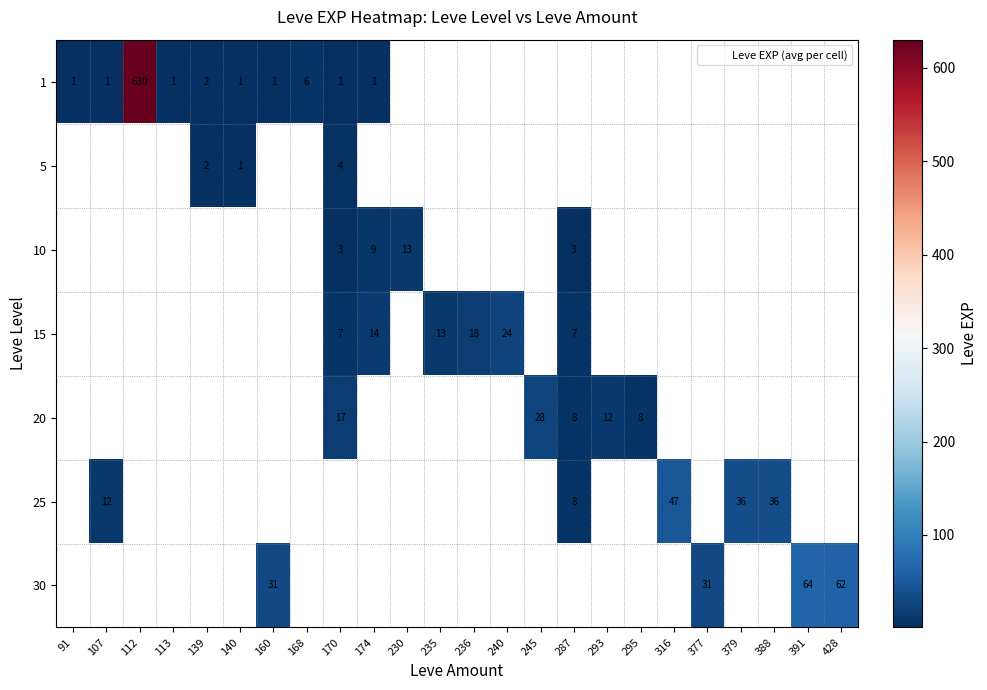

The value of 30 at 377 is 19. True or false?

False